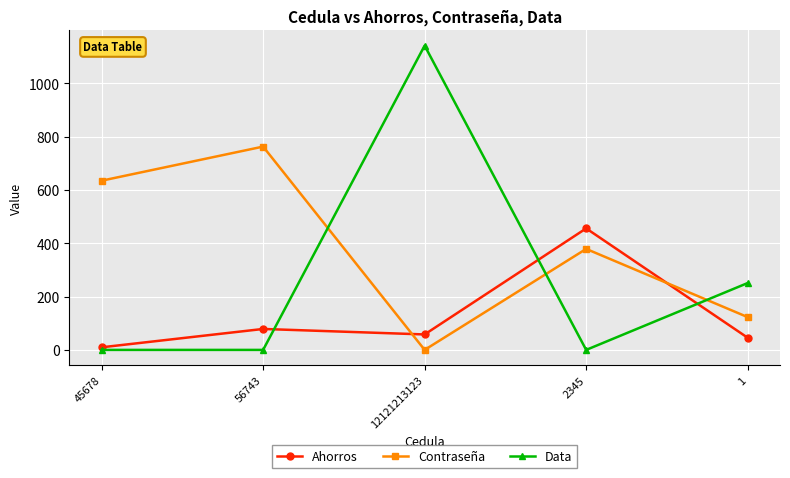

Which series has the largest range (max minus min)?

Data